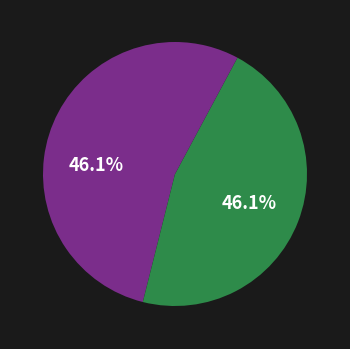

How many slices are in this pie chart?

3